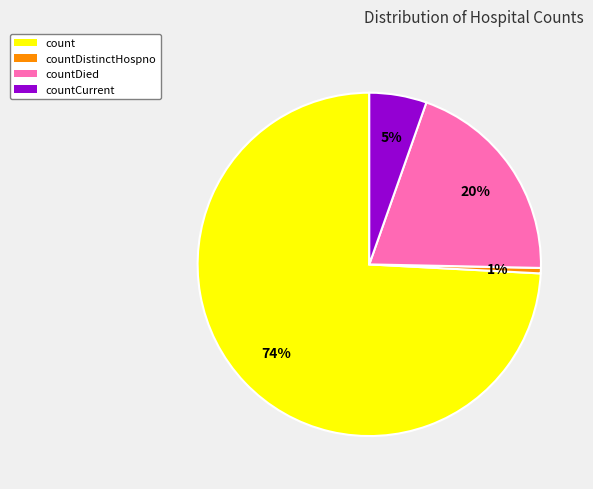

Which category has the smallest portion of the pie?

countDistinctHospno